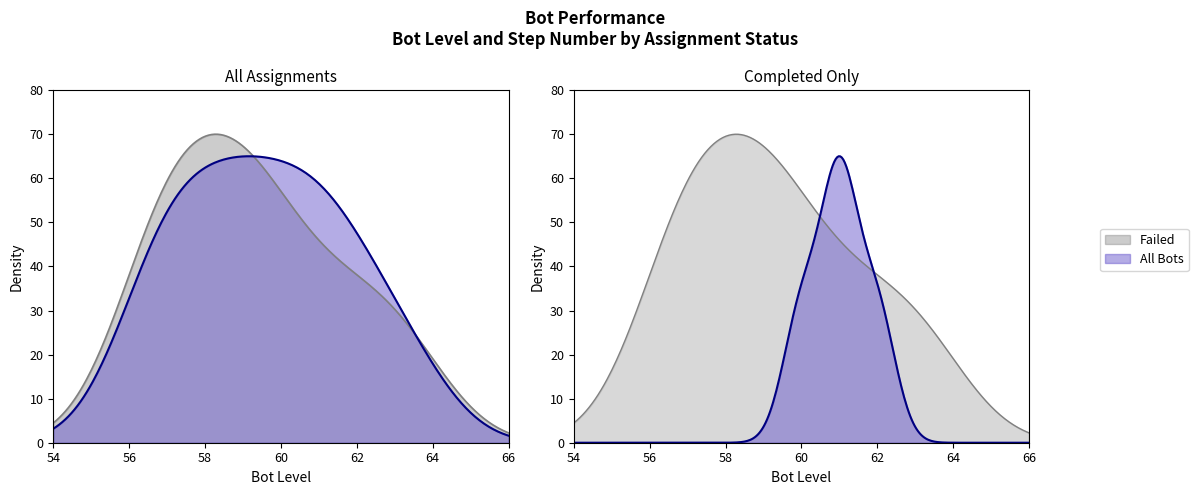

True or false: Bot Level and Step Number intersect in this chart.

False